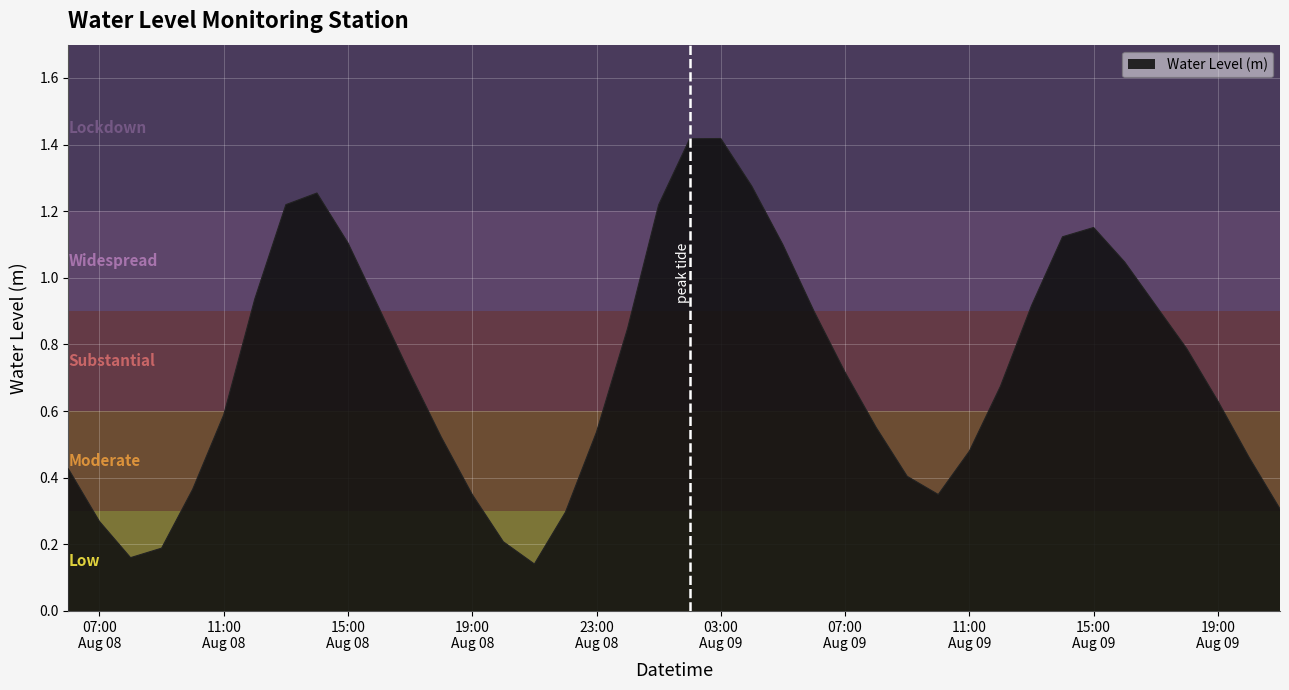

How many lines are shown in the chart?

1